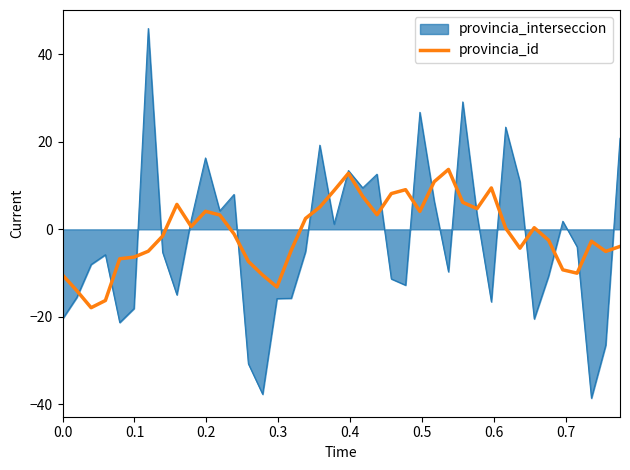

What is the smallest value displayed?

-38.6